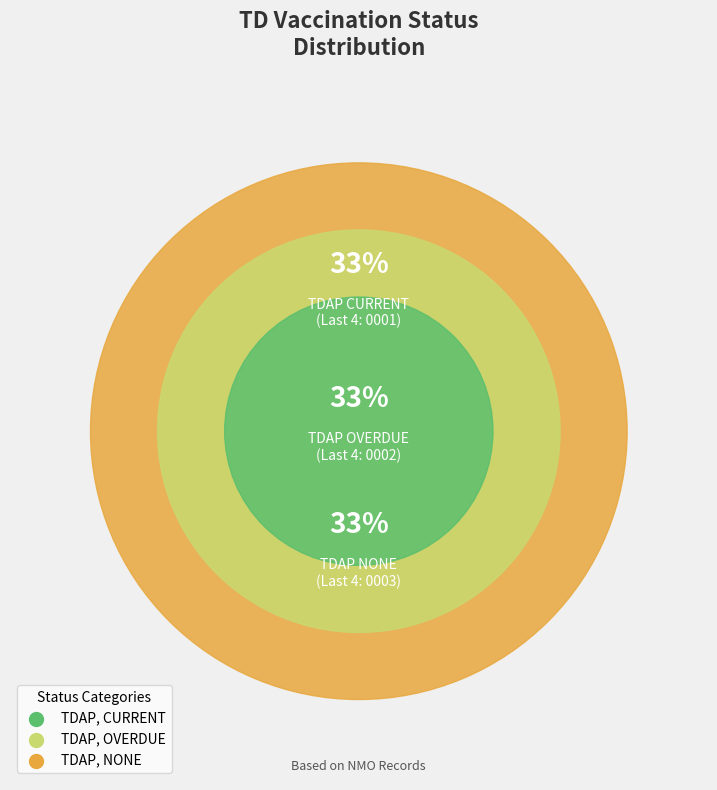

What is the smallest slice in the pie chart?

TDAP, CURRENT